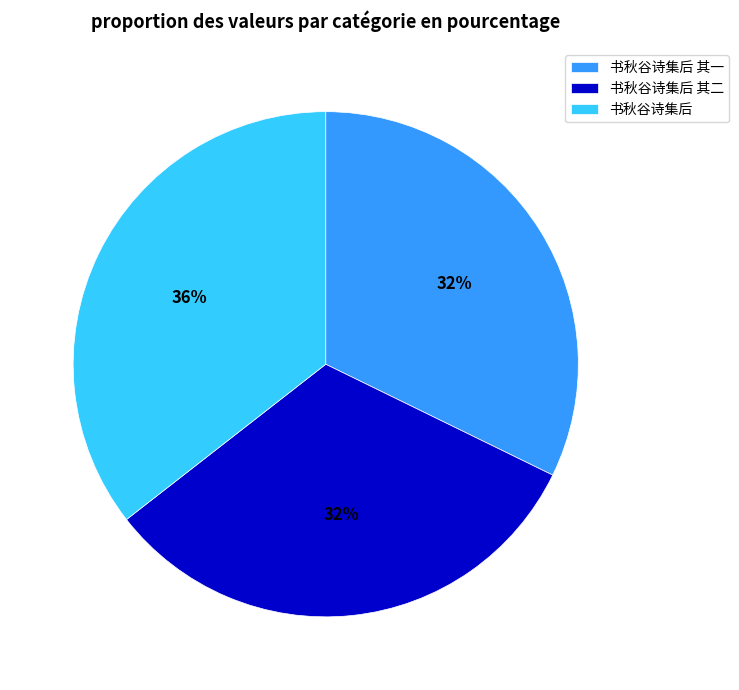

Which has a higher value, 书秋谷诗集后 or 书秋谷诗集后 其一?

书秋谷诗集后